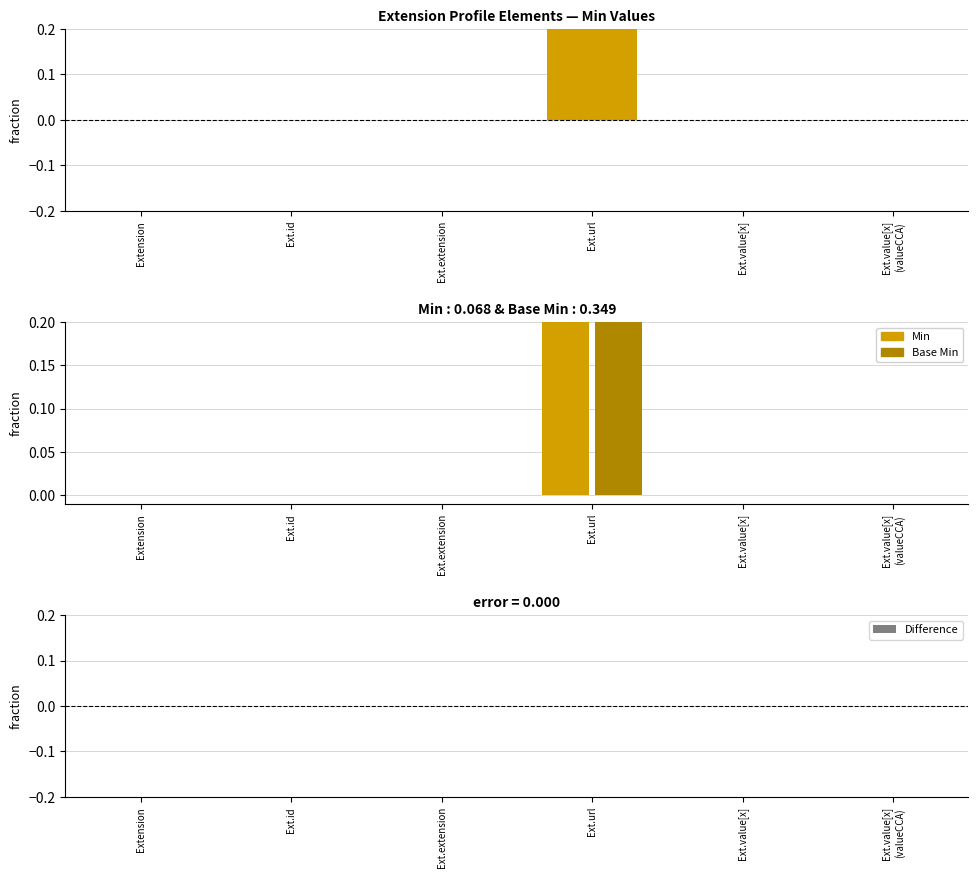

What is the difference between the maximum and minimum values in the Base Min series?

1